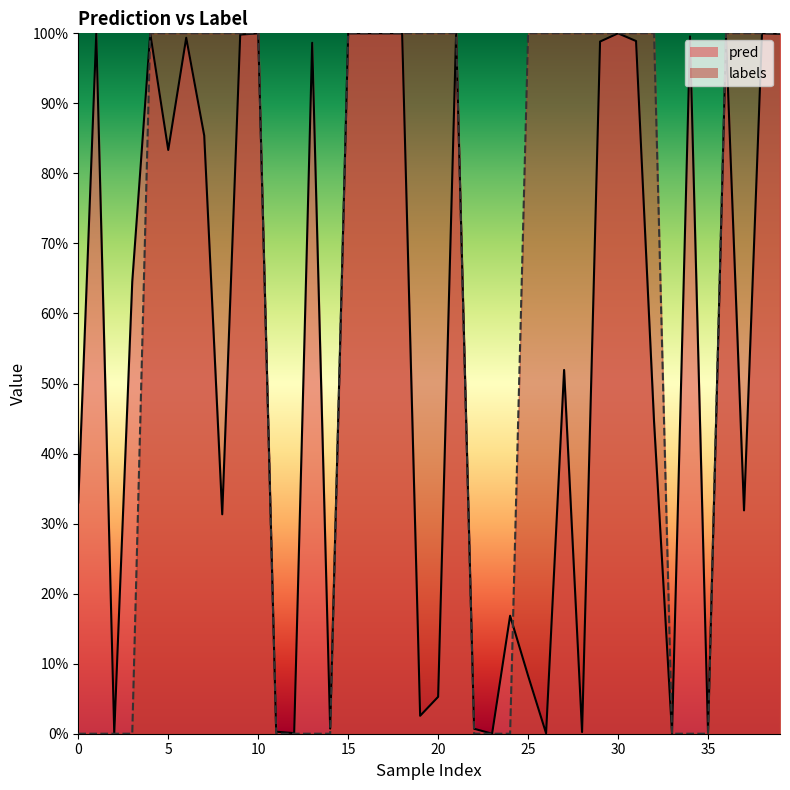

Reading left to right, transcribe all the data shown in this chart.

pred: 0.3	1.0	0.0	0.6	1.0	0.8	1.0	0.9	0.3	1.0	1.0	0.0	0.0	1.0	0.0	1.0	1.0	1.0	1.0	0.0	0.1	1.0	0.0	0.0	0.2	0.1	0.0	0.5	0.0	1.0	1.0	1.0	0.4	0.0	1.0	0.0	1.0	0.3	1.0	1.0
labels: 0.0	0.0	0.0	0.0	1.0	1.0	1.0	1.0	1.0	1.0	1.0	0.0	0.0	0.0	0.0	1.0	1.0	1.0	1.0	1.0	1.0	1.0	0.0	0.0	0.0	1.0	1.0	1.0	1.0	1.0	1.0	1.0	1.0	0.0	0.0	0.0	1.0	1.0	1.0	1.0